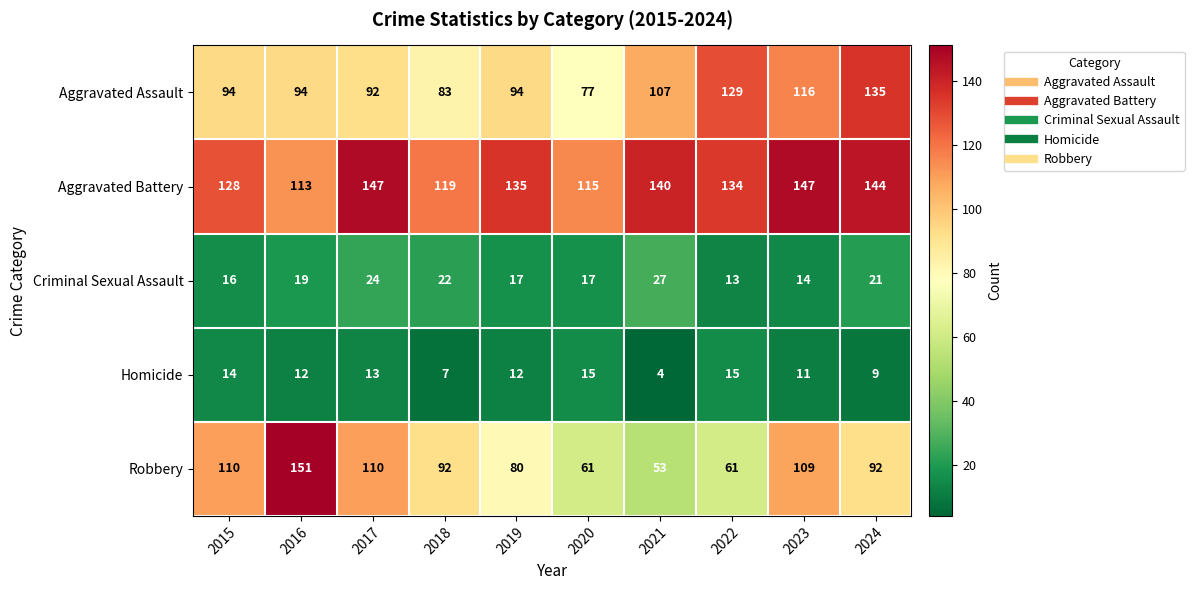

Rank the series at 2017 from highest to lowest value.

Aggravated Battery, Robbery, Aggravated Assault, Criminal Sexual Assault, Homicide